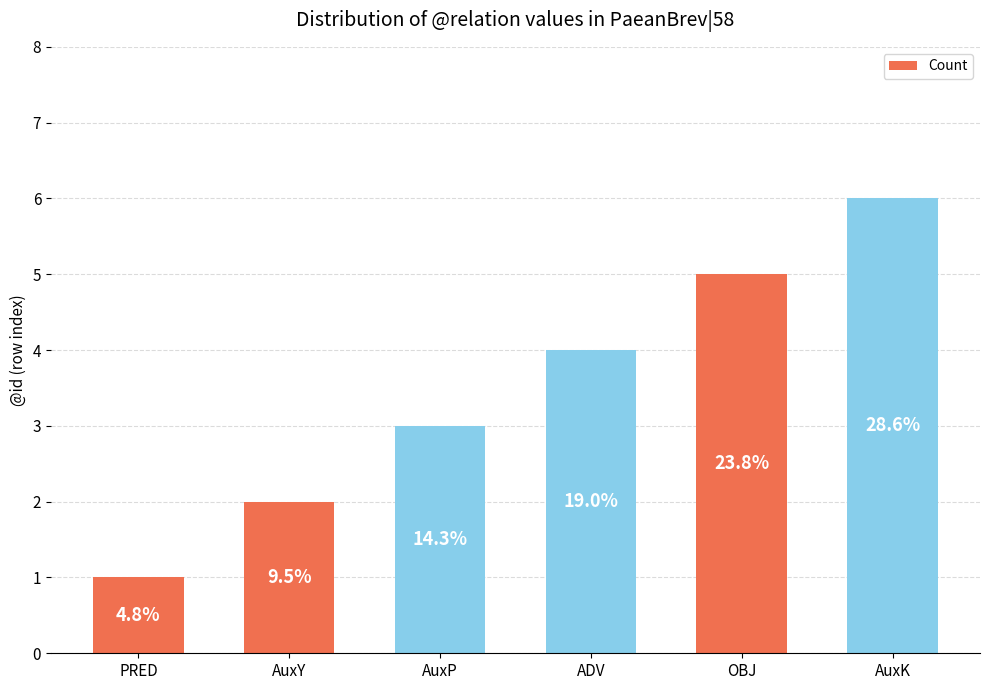

What is the change in value from ADV to OBJ?

+1